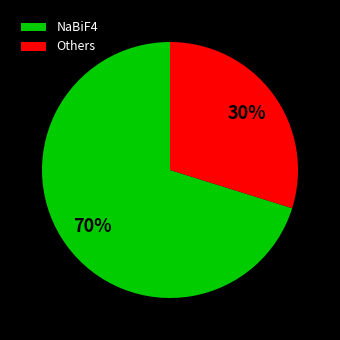

To the nearest percent, what is the difference between the NaBiF4 and Others slice percentages?

40%